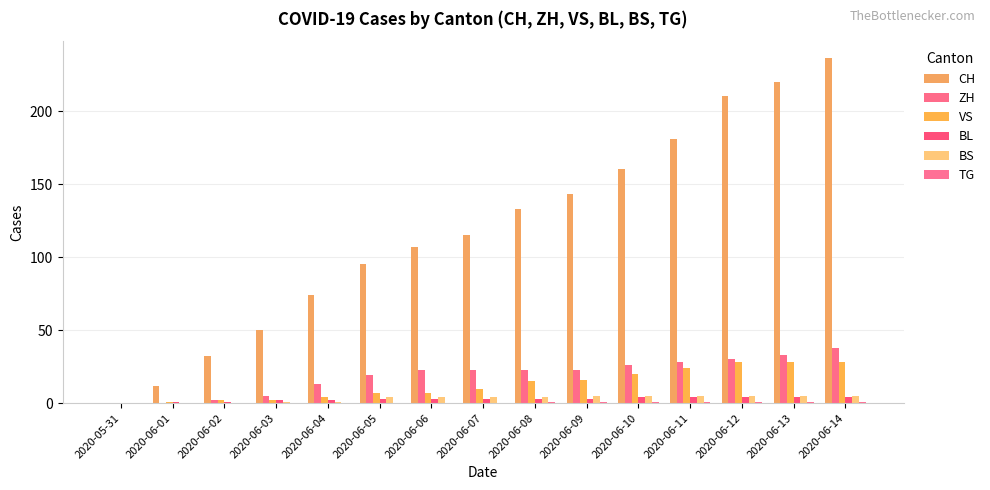

At which category is the sum across all series the highest?

2020-06-14